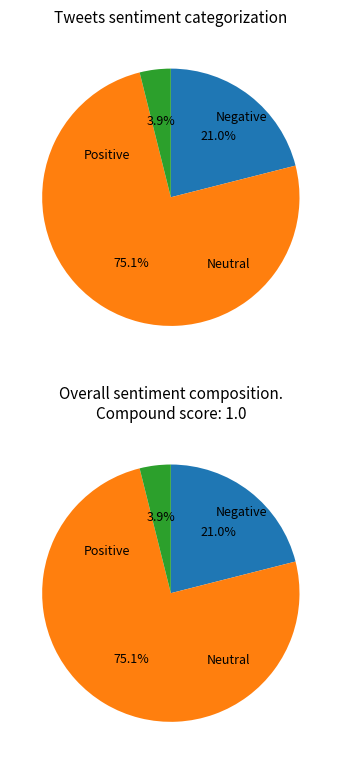

Count the number of slices in the pie.

3